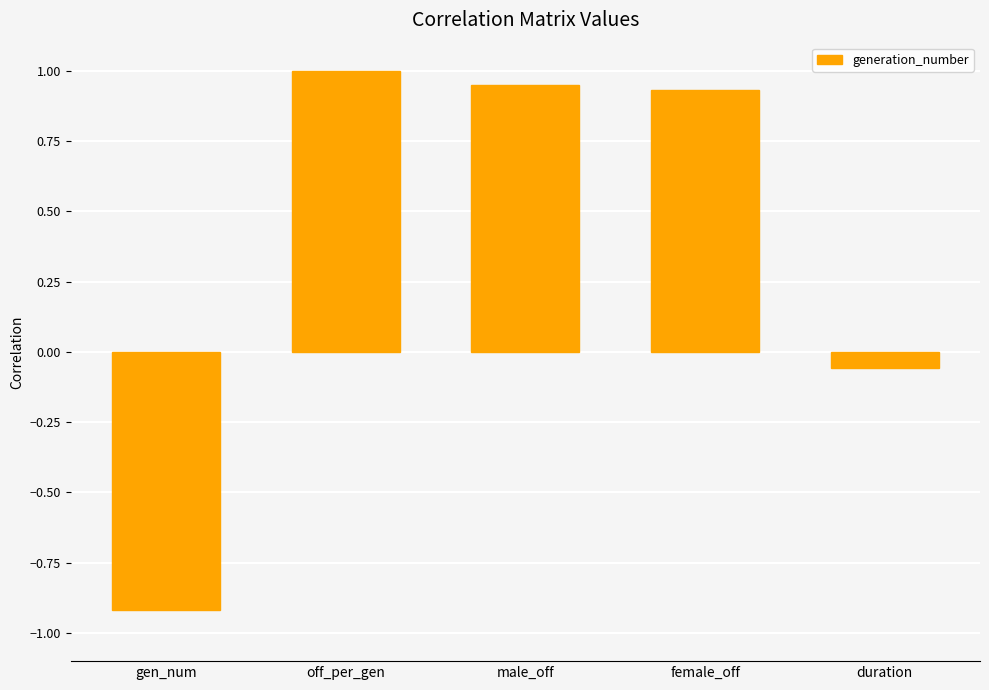

Between female_off and duration, which is larger?

female_off